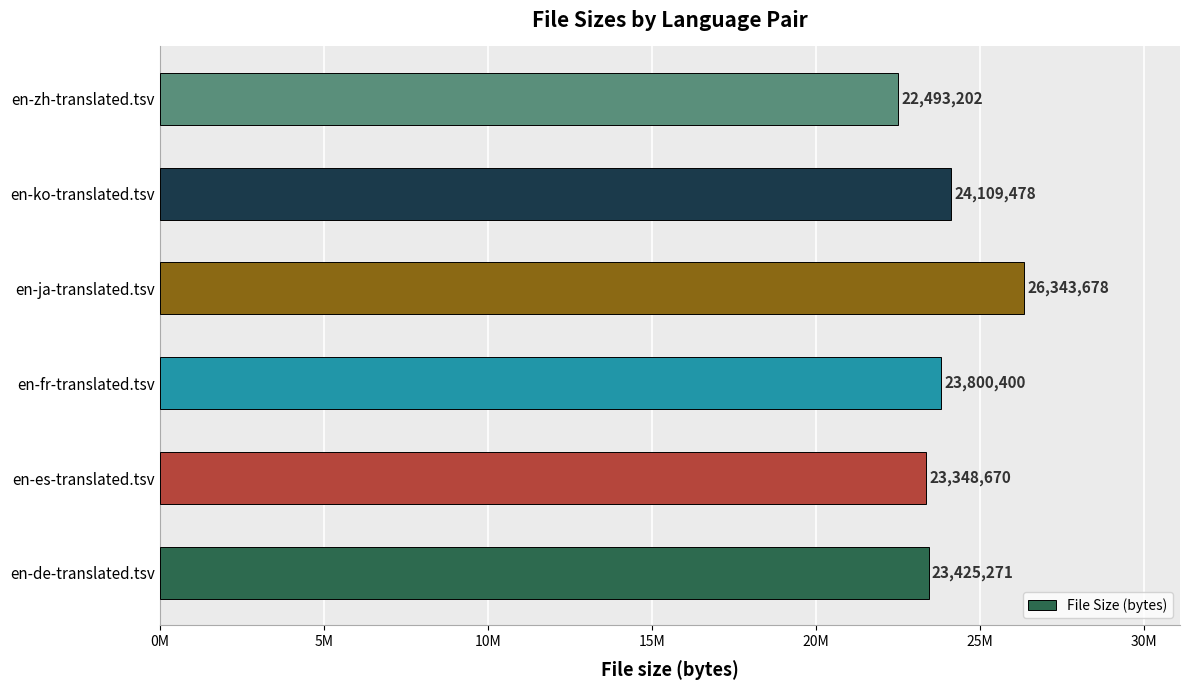

What is the smallest value displayed?

22493202